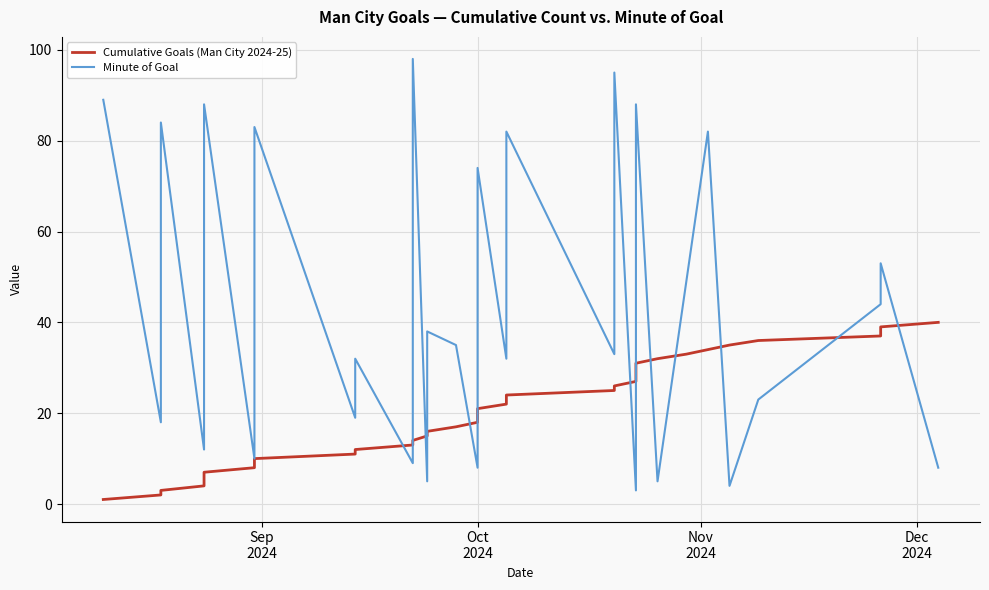

Which series has the largest total across all categories?

Minute of Goal